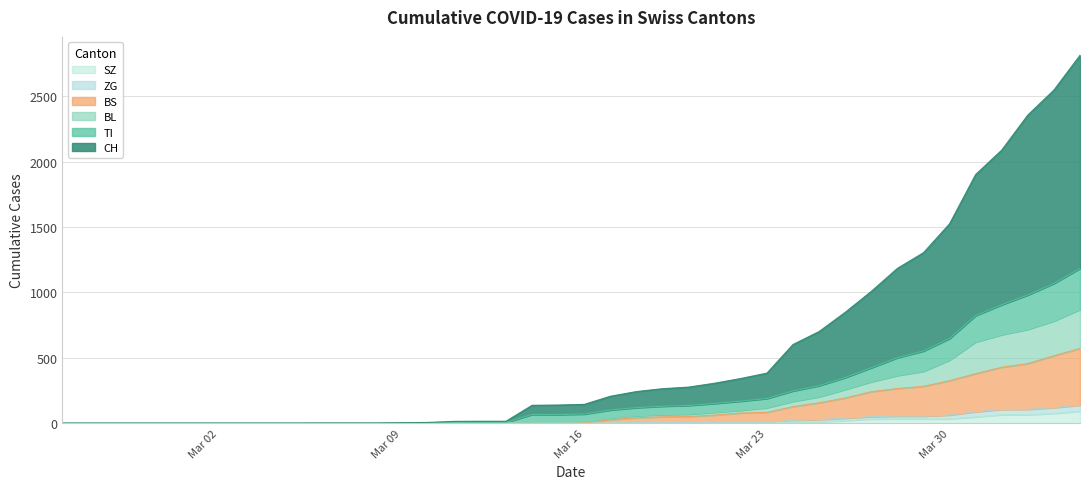

Is the value of SZ at 38 greater than the value of BL at 16?

Yes